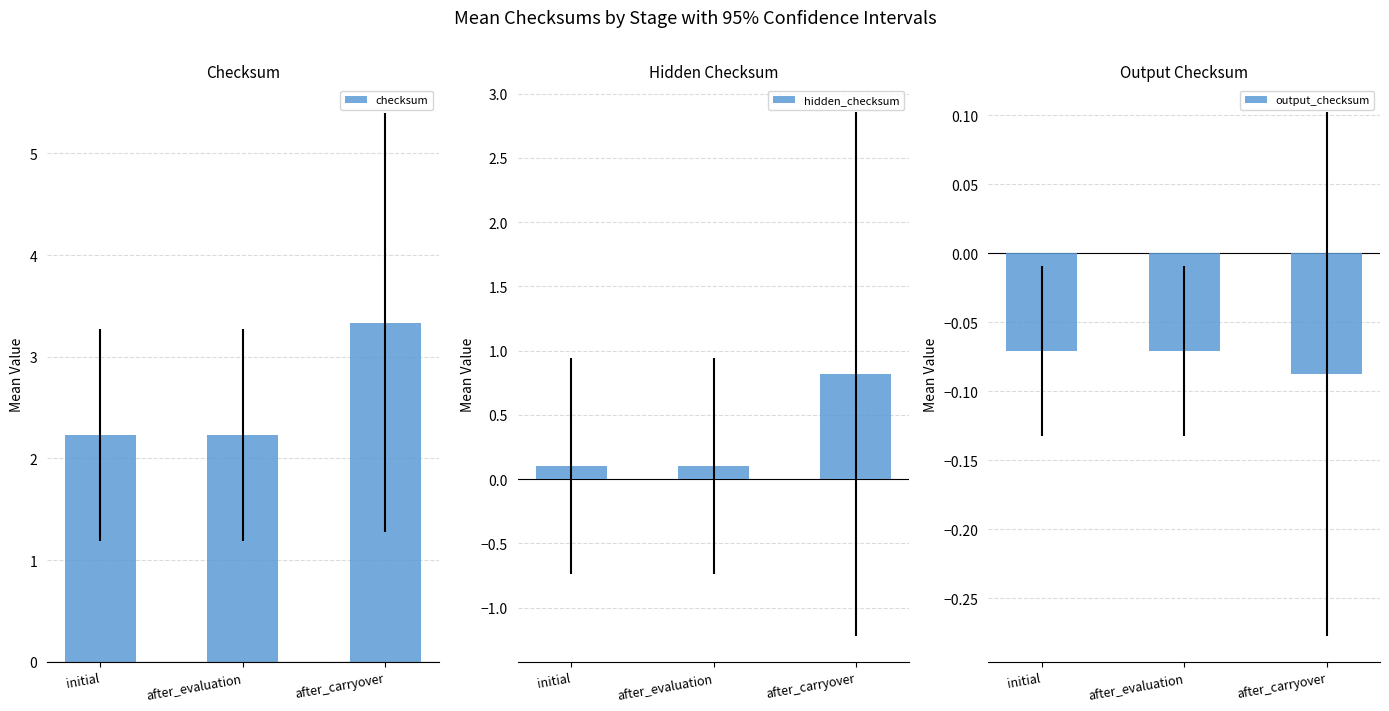

What is the value of the output_checksum bar at the 3rd from the left?

-0.1